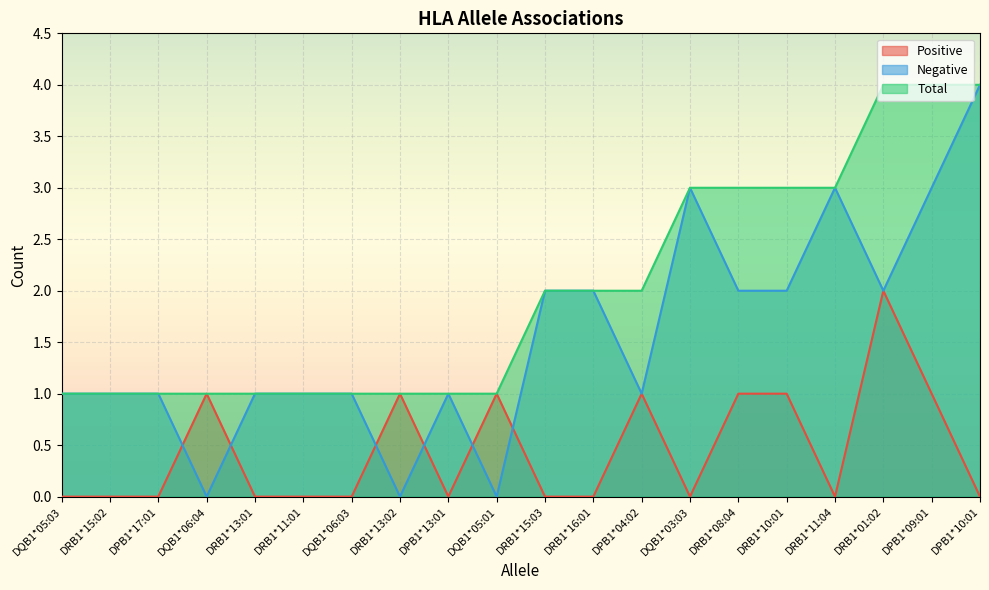

At how many categories does at least one series exceed 1?

10